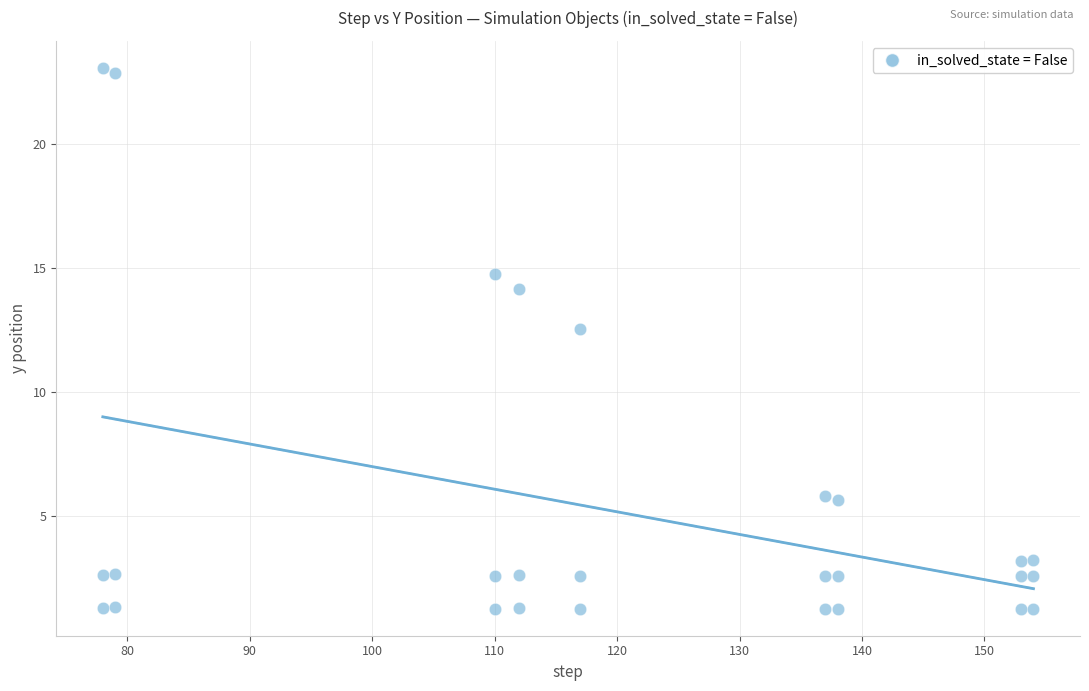

What Y value in the scatter plot is closest to 12?

12.6